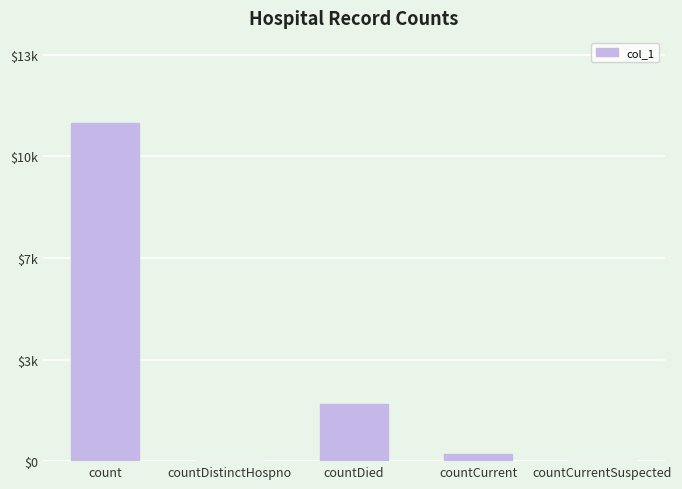

Between countDied and countDistinctHospno, which is larger?

countDied